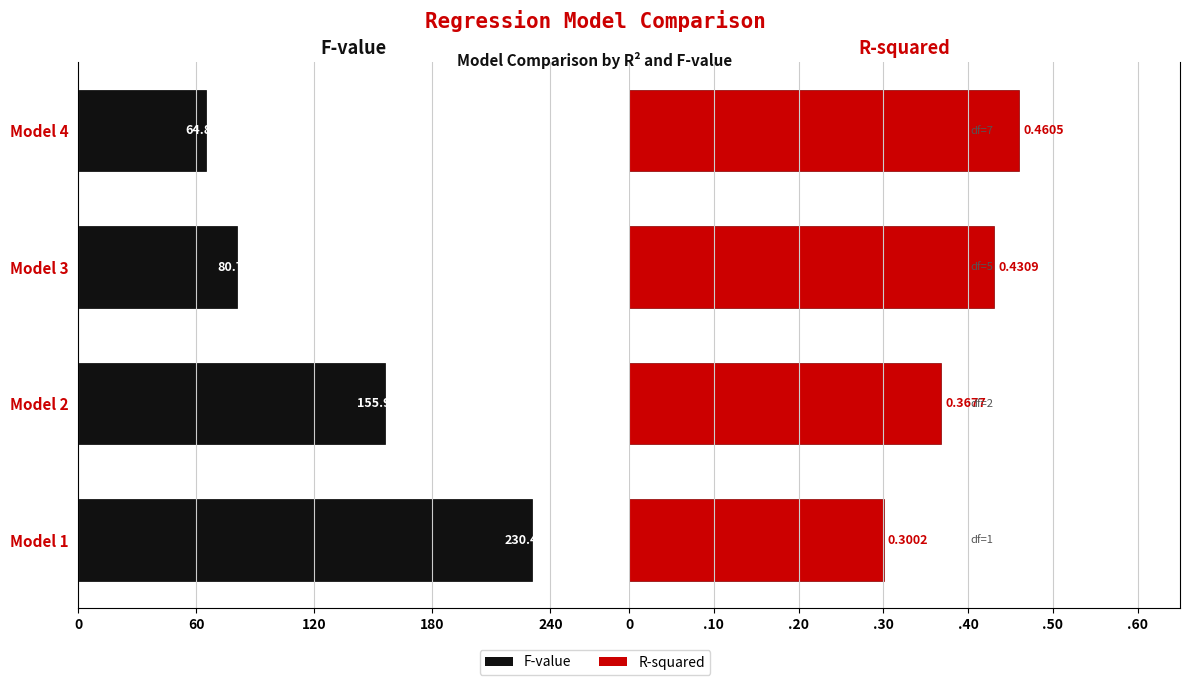

What is the average value of the R-squared series?

0.4